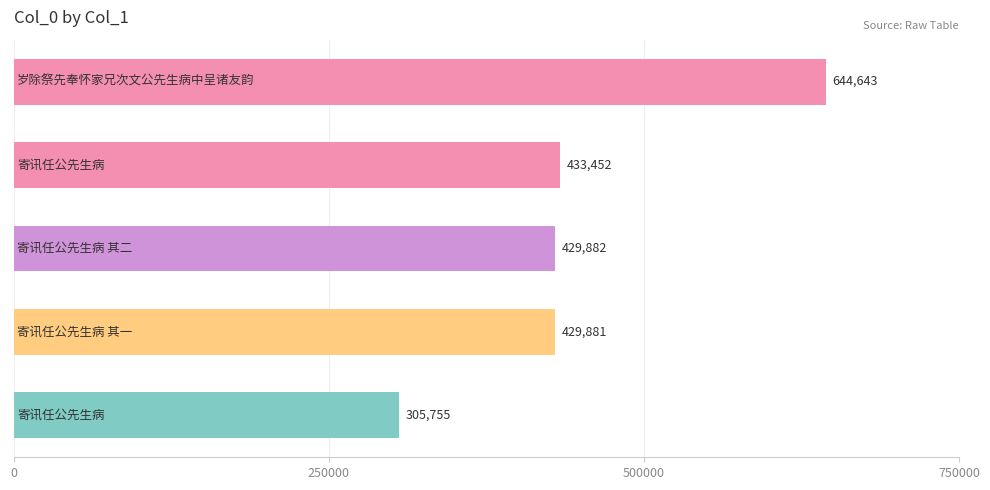

Reading top to bottom, list all the values displayed in this chart.

644643	433452	429882	429881	305755